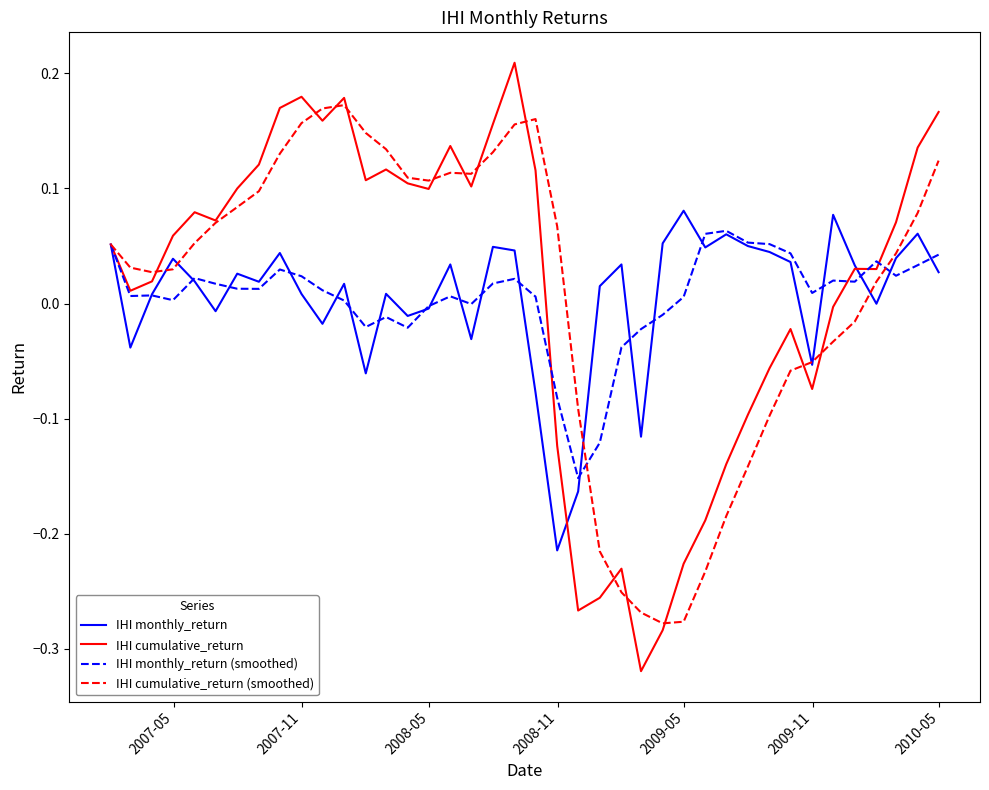

Which series has the largest range (max minus min)?

IHI cumulative_return